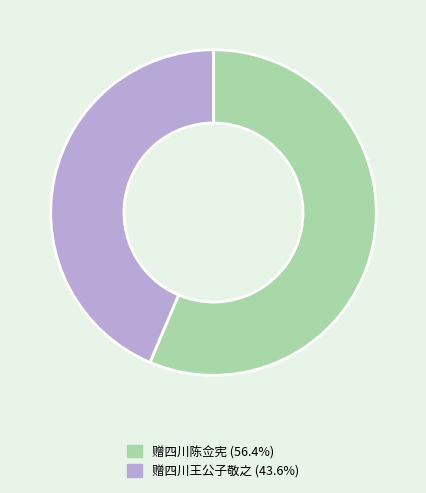

Which slice is the largest?

赠四川陈佥宪